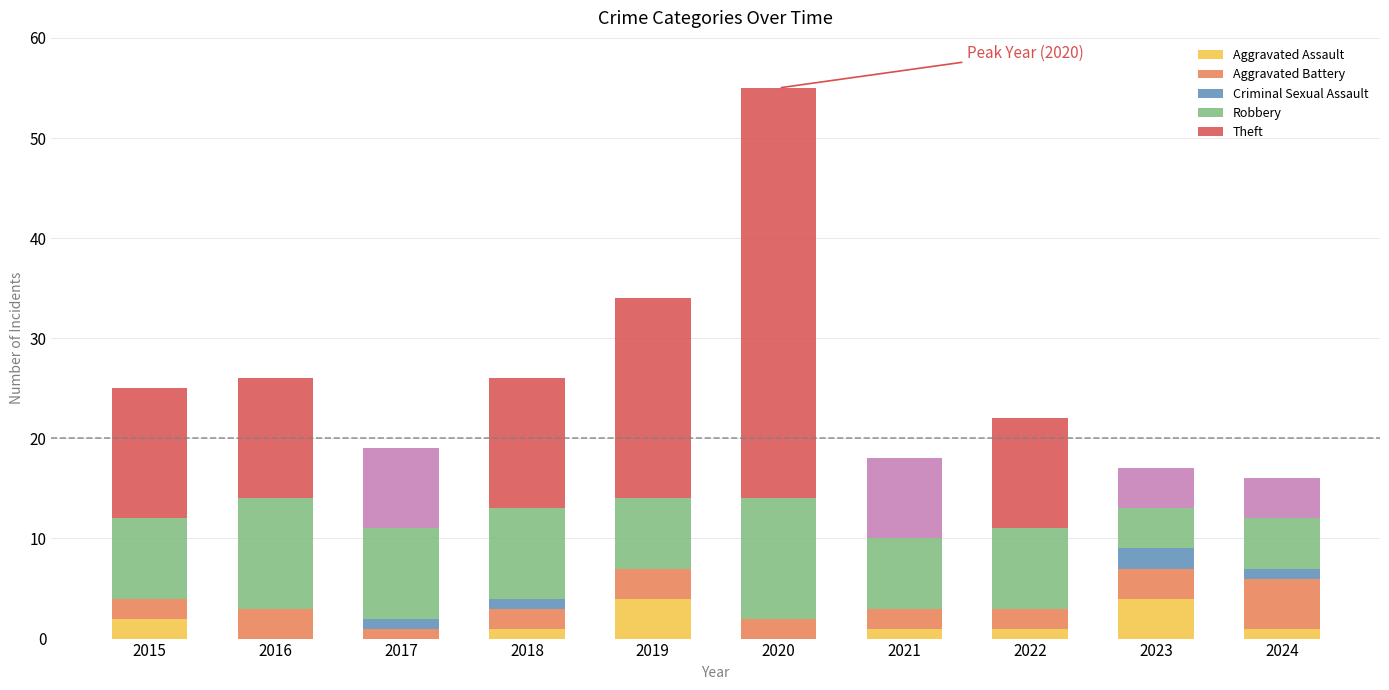

Is it true that Aggravated Assault equals 1 at 2021?

True